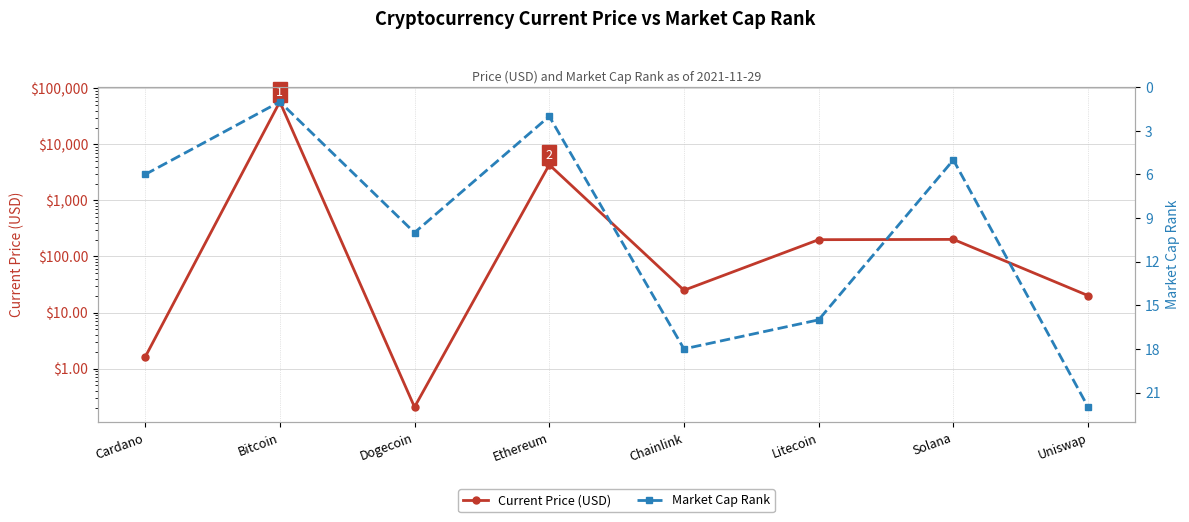

At which category does the chart reach its peak across all series?

Bitcoin